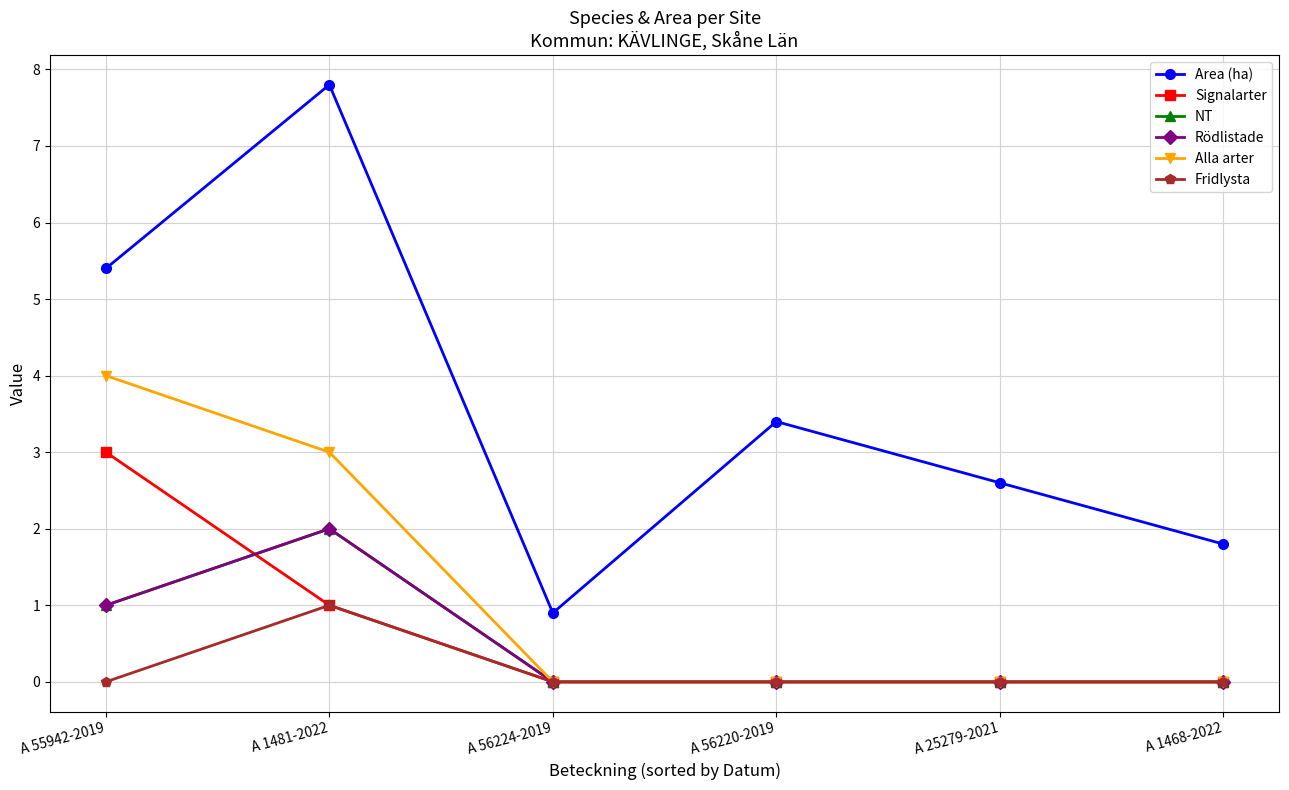

What is the total value across all series at A 56220-2019?

3.4